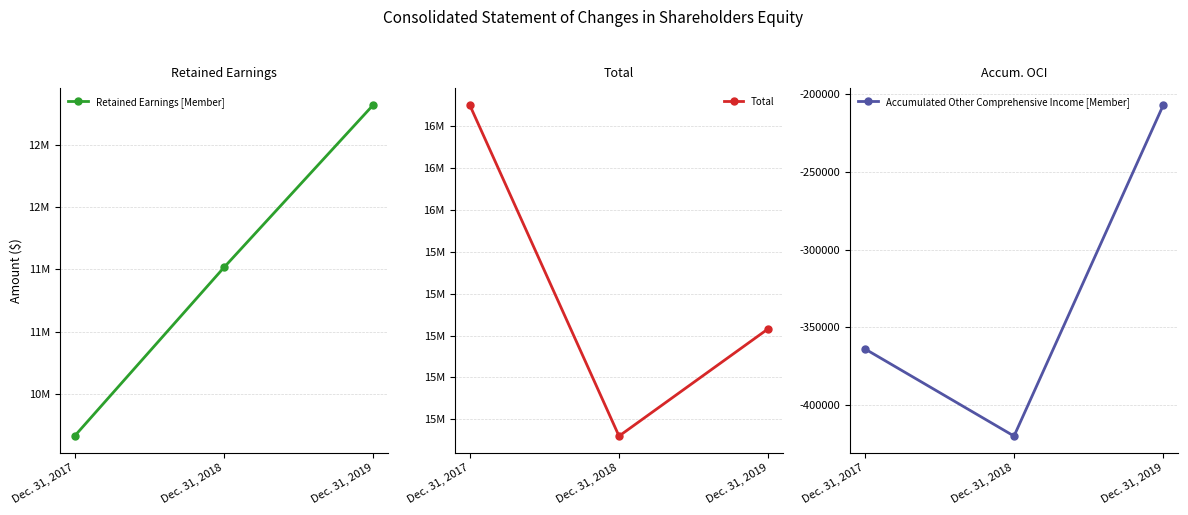

How many distinct data groups are displayed?

3